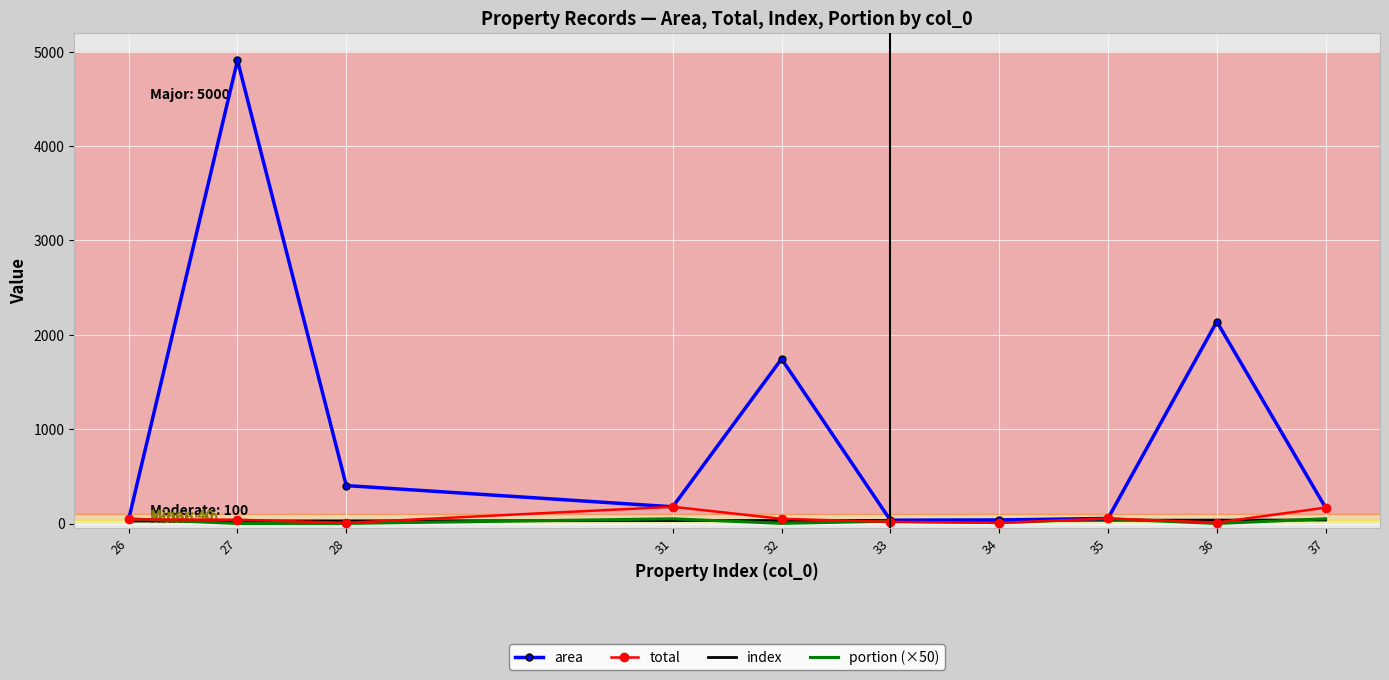

What is the sum of all area values?

9712.5